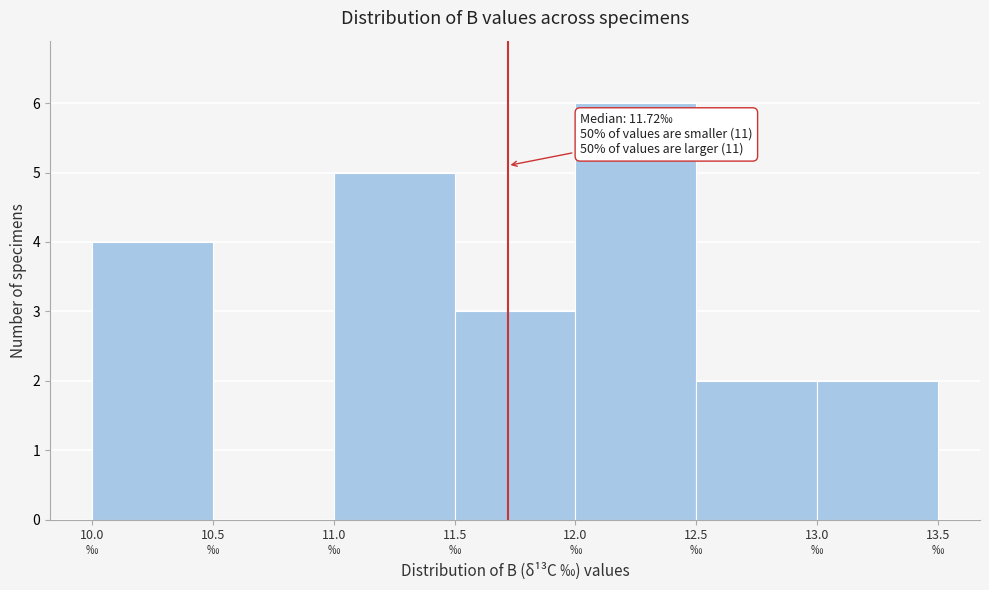

Which range on the x-axis has the tallest bar?

12.0 to 12.5